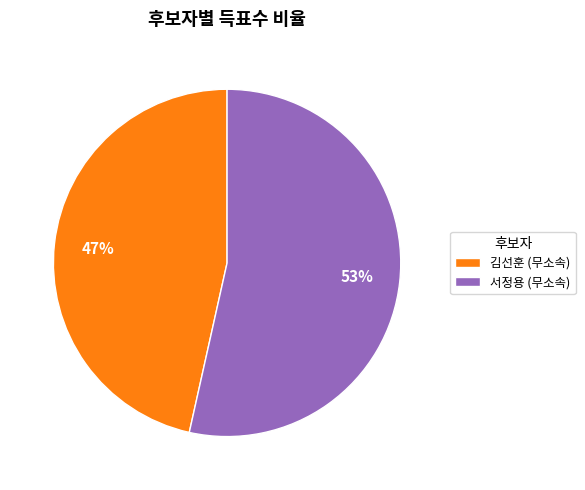

How many slices are in this pie chart?

2